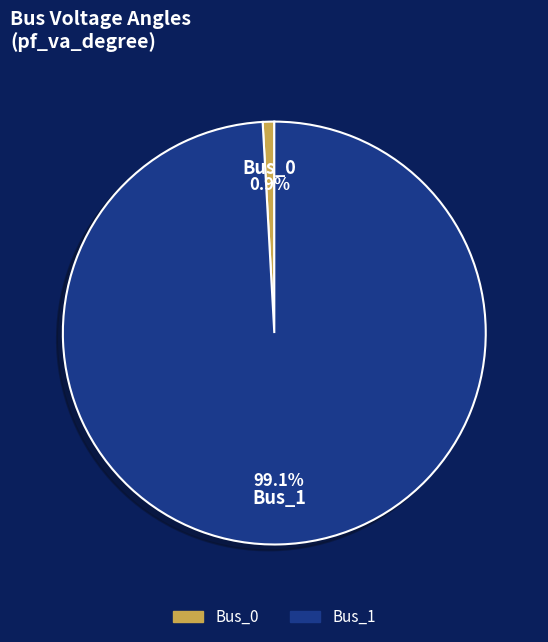

Count the number of slices in the pie.

2